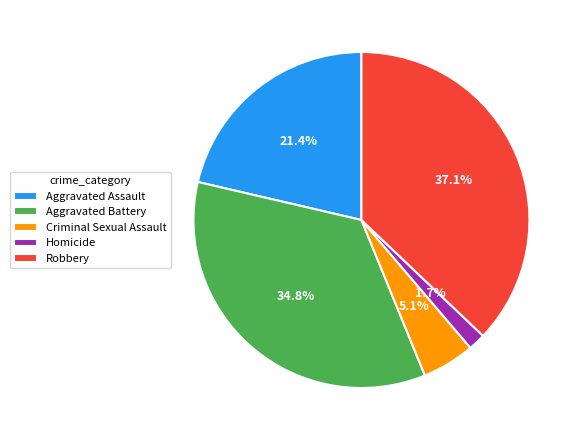

Which slice is the largest?

Robbery